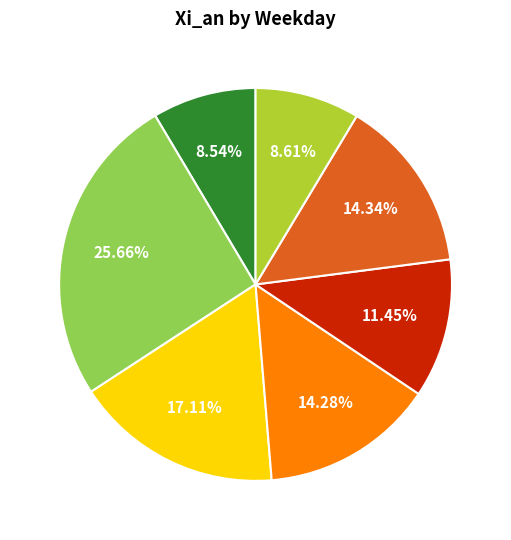

Is there a majority slice in this chart?

No